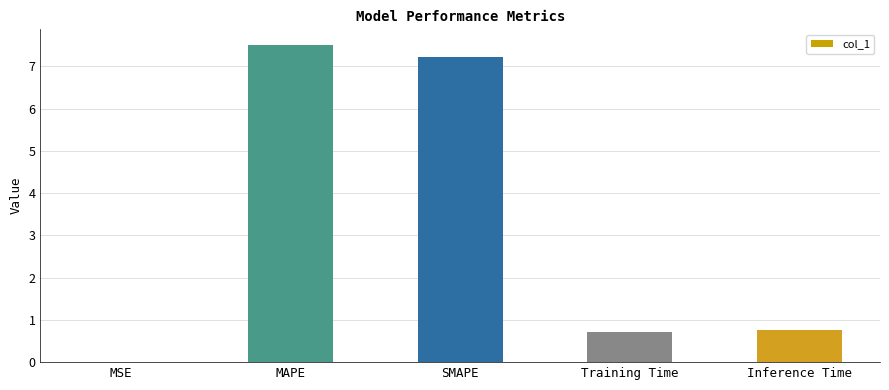

What is the sum of all values?

16.2